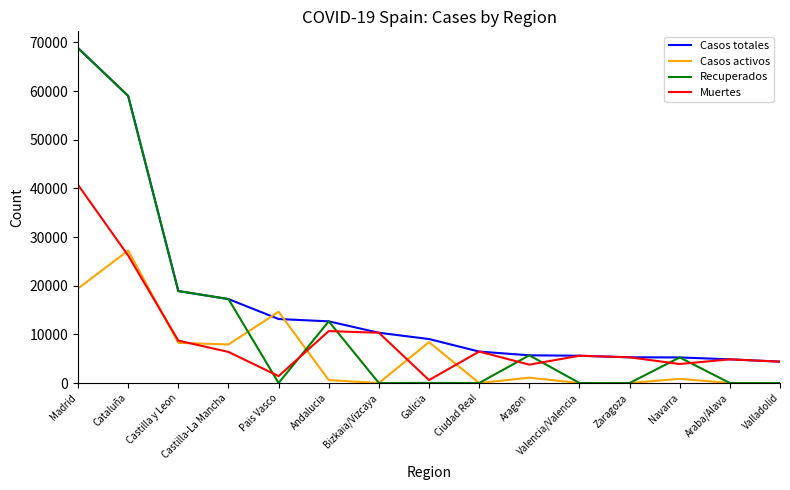

At how many categories does at least one series exceed 15583?

4